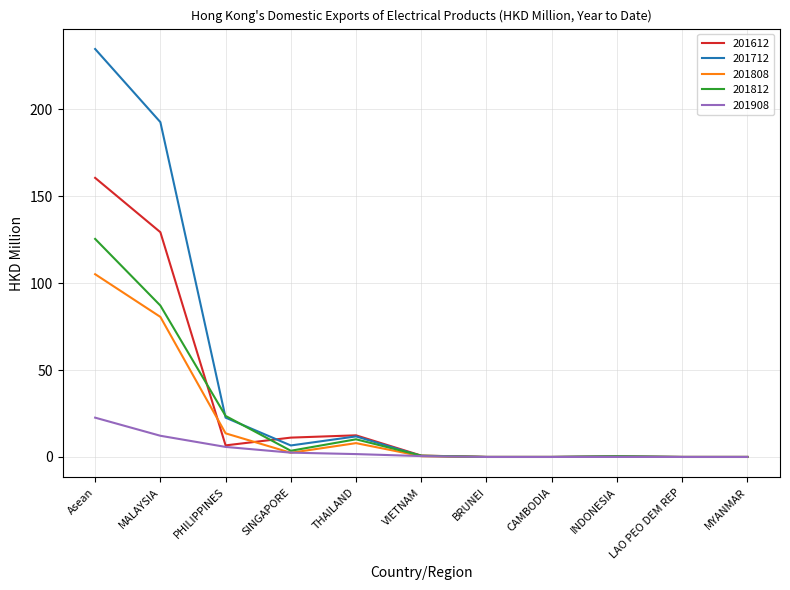

The value of 201908 at LAO PEO DEM REP is -13.7. True or false?

False